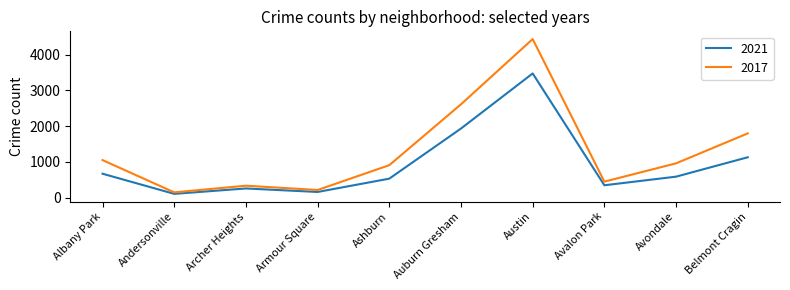

What is the total value across all series at Belmont Cragin?

2927